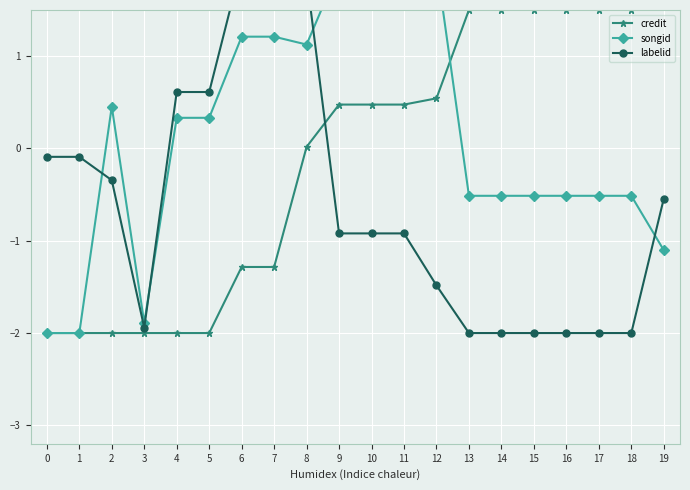

The credit series shows 0.0 at 8. True or false?

False